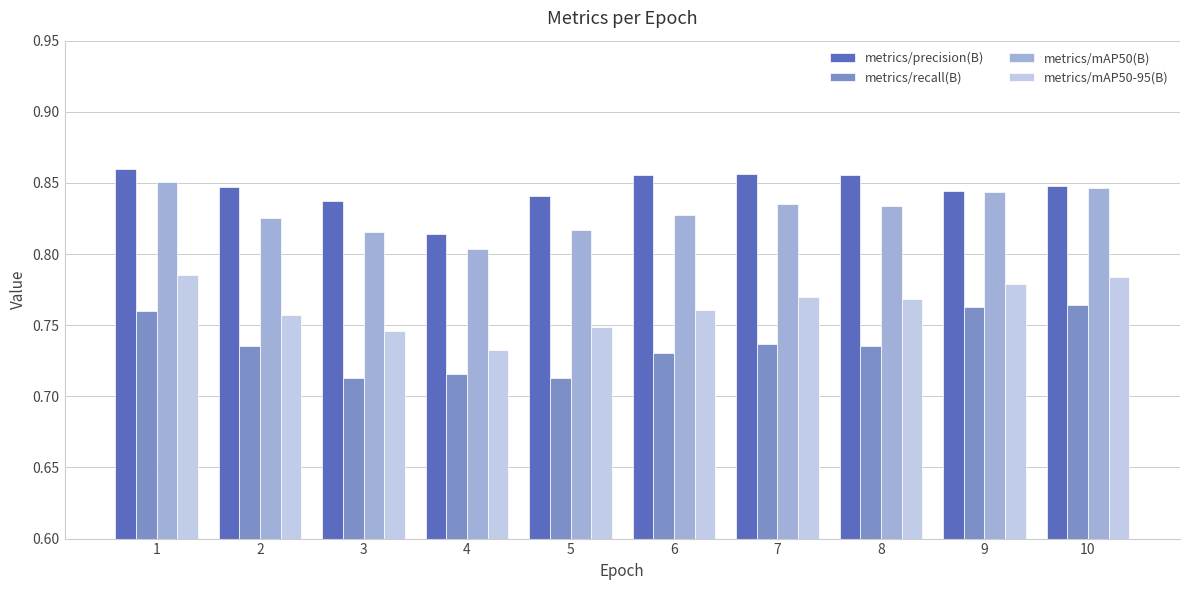

Which series changed the most between 1 and 3?

metrics/recall(B)